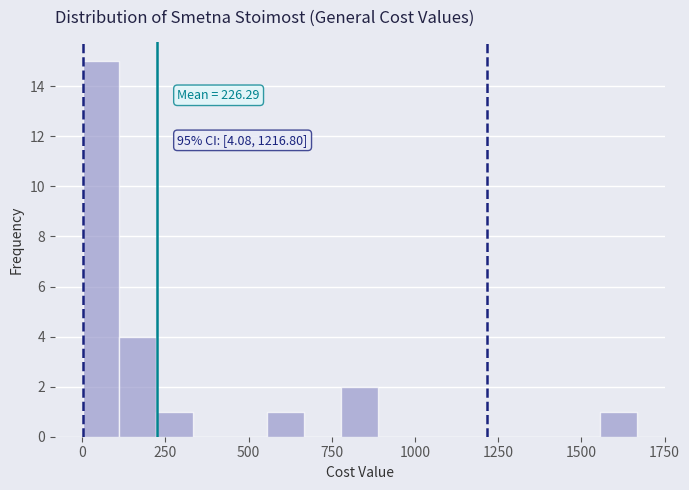

Read against the x-axis, roughly where is the centre of the tallest bar?

50